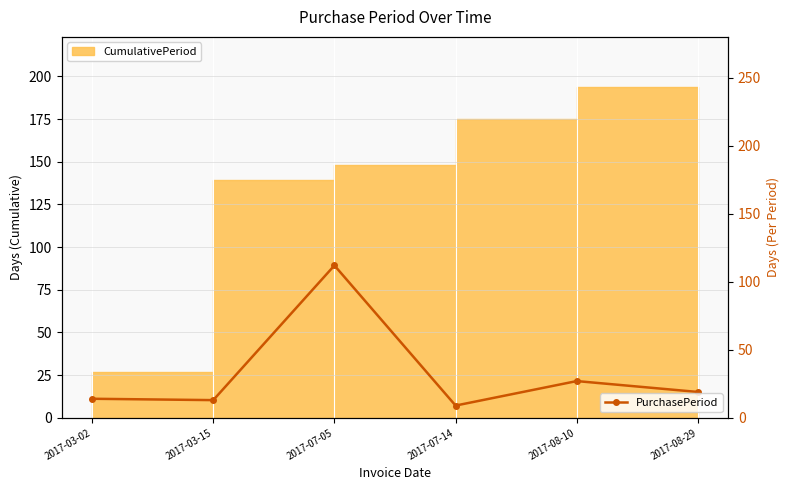

Is it true that the value at 2017-07-05 is 112?

True